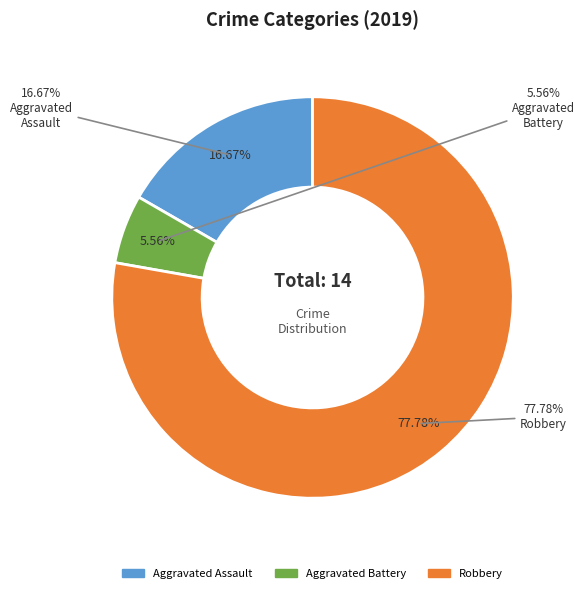

Rank the categories by value from lowest to highest.

Aggravated Battery, Aggravated Assault, Robbery